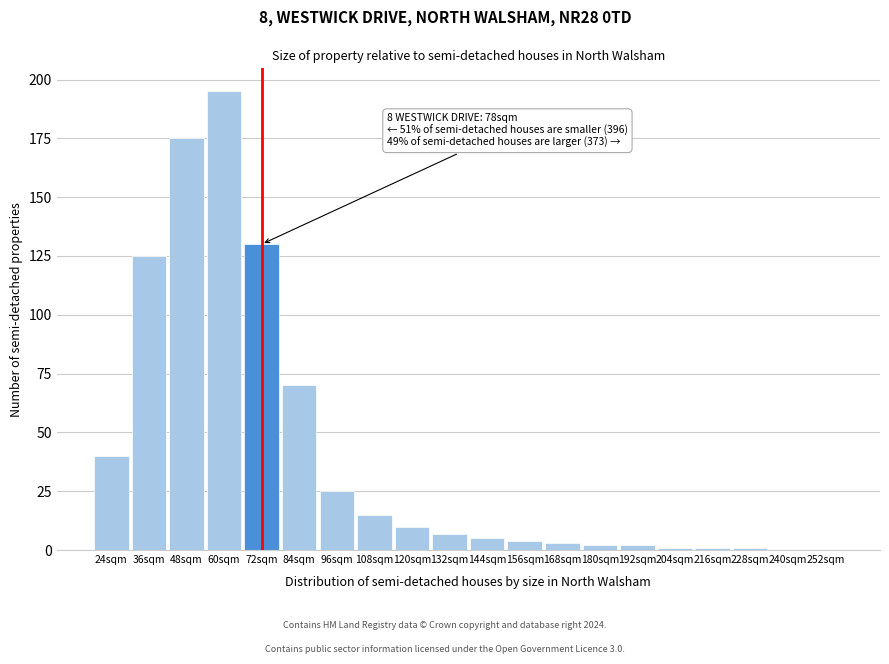

Reading right to left, list all the values displayed in this chart.

252sqm=0	240sqm=0	228sqm=1	216sqm=1	204sqm=1	192sqm=2	180sqm=2	168sqm=3	156sqm=4	144sqm=5	132sqm=7	120sqm=10	108sqm=15	96sqm=25	84sqm=70	72sqm=130	60sqm=195	48sqm=175	36sqm=125	24sqm=40